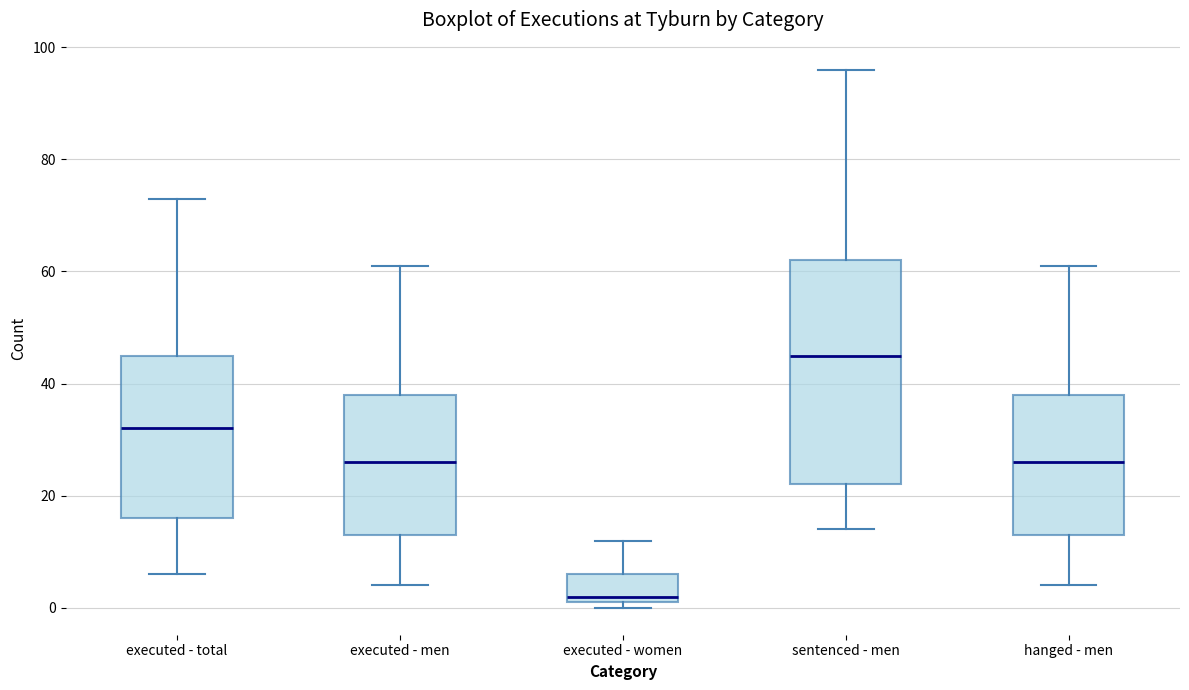

Reading left to right, read every box against the y-axis: the position of its median line, the range the box covers, and the ends of its whiskers. The values are not printed on the chart, so give them approximately, as read against the axis.

executed - total: median 32, box 16 to 46, whiskers 6 to 74
executed - men: median 26, box 14 to 38, whiskers 4 to 62
executed - women: median 2 (just above the box's lower edge), box 2 to 6, whiskers 0 to 12
sentenced - men: median 46, box 22 to 62, whiskers 14 to 96
hanged - men: median 26, box 14 to 38, whiskers 4 to 62